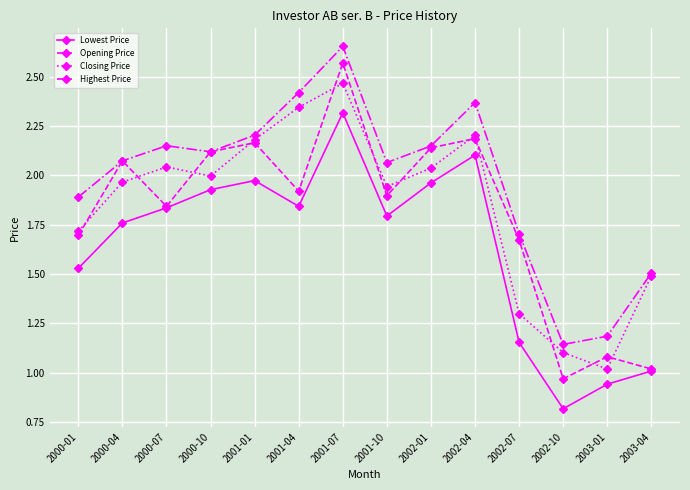

What is the difference between the maximum and minimum values in the Closing Price series?

1.4